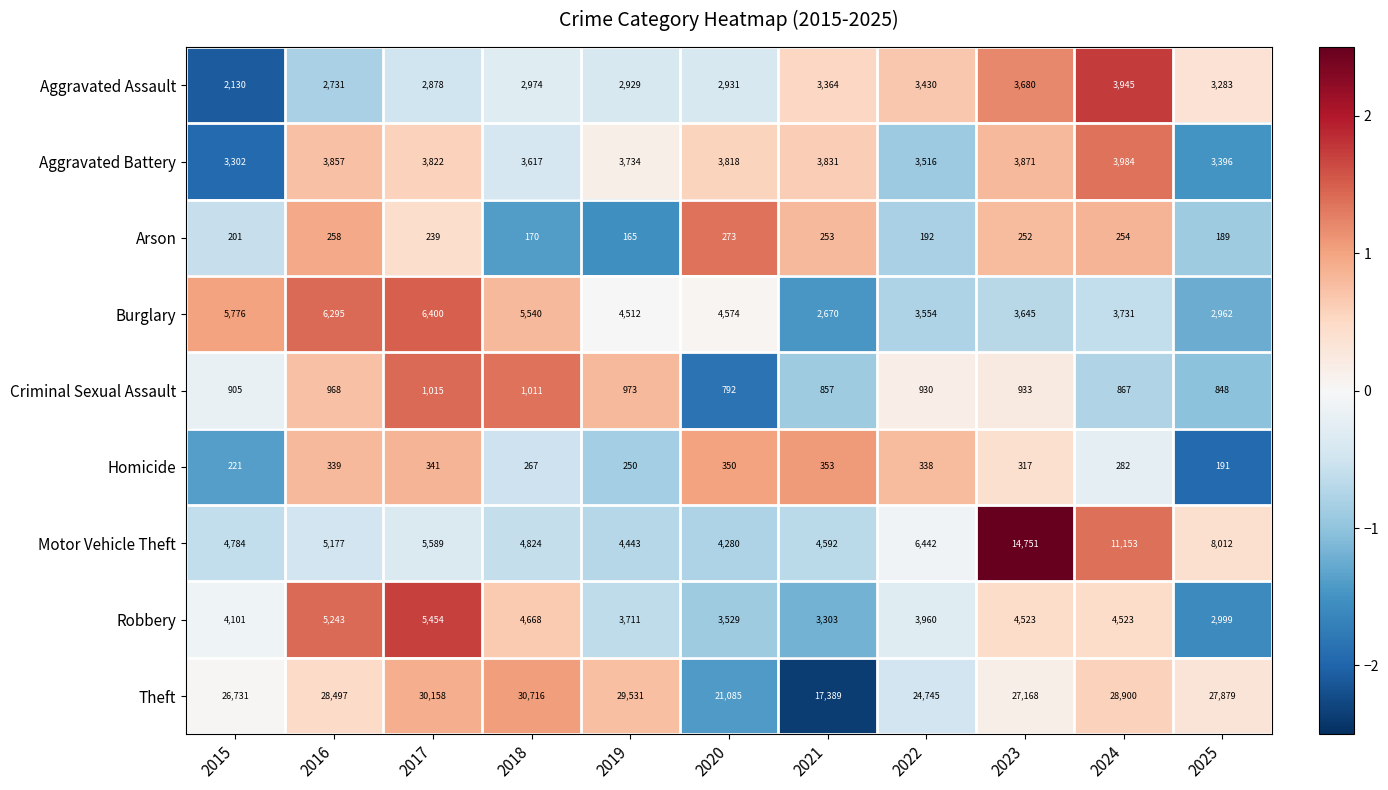

How many series are shown in this chart?

9